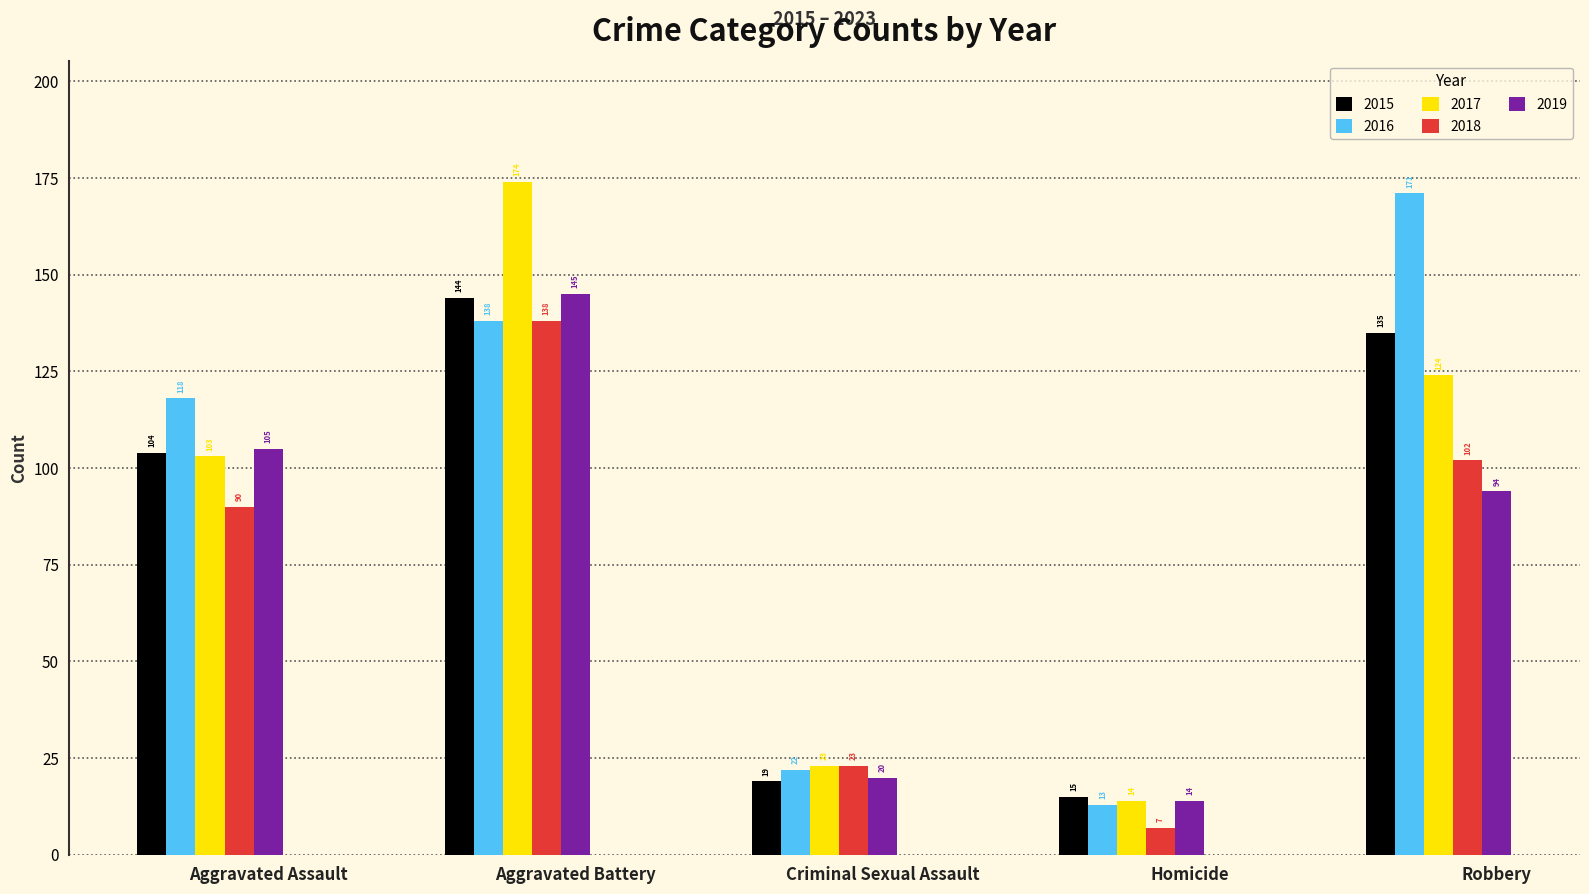

What is the approximate value of 2017 at Aggravated Assault, to the nearest 10?

100